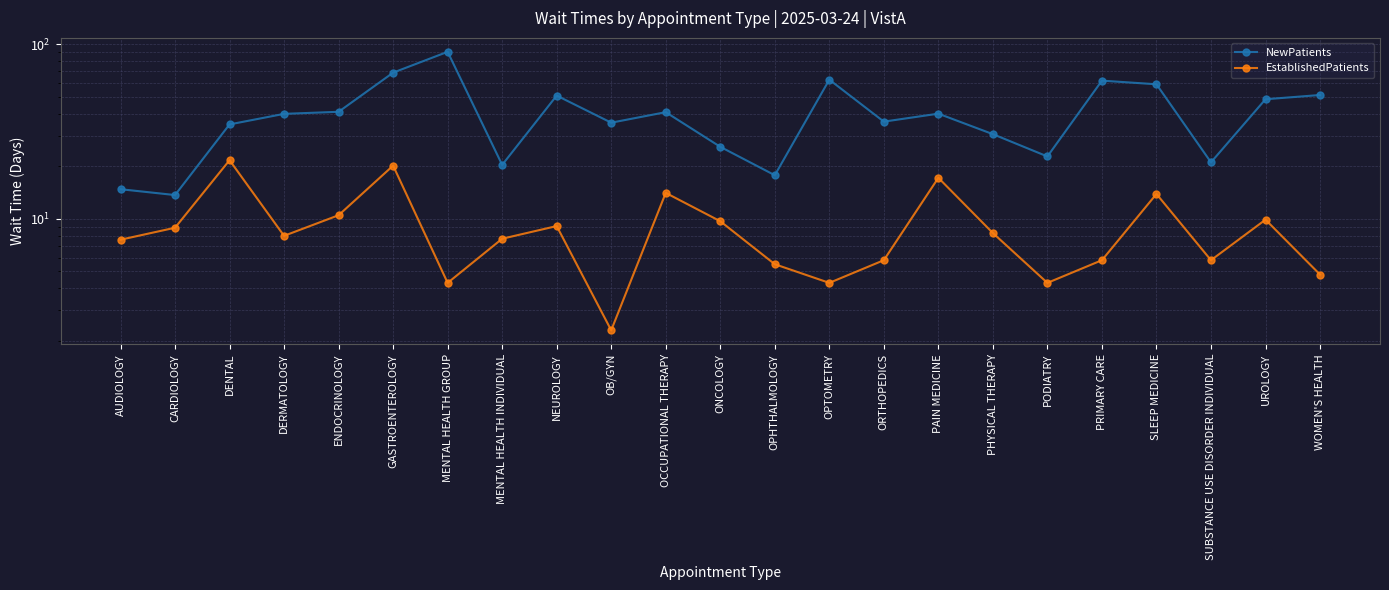

What is the sum of all NewPatients values?

929.9